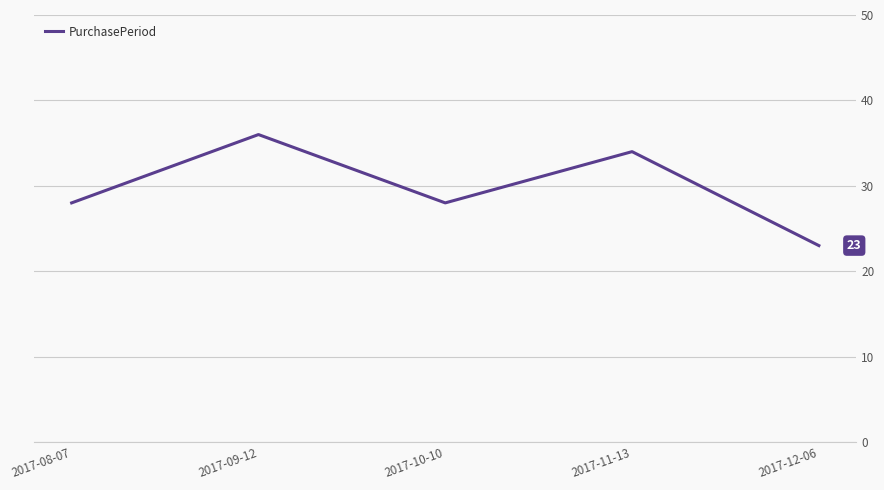

What position from the right is 2017-09-12?

4